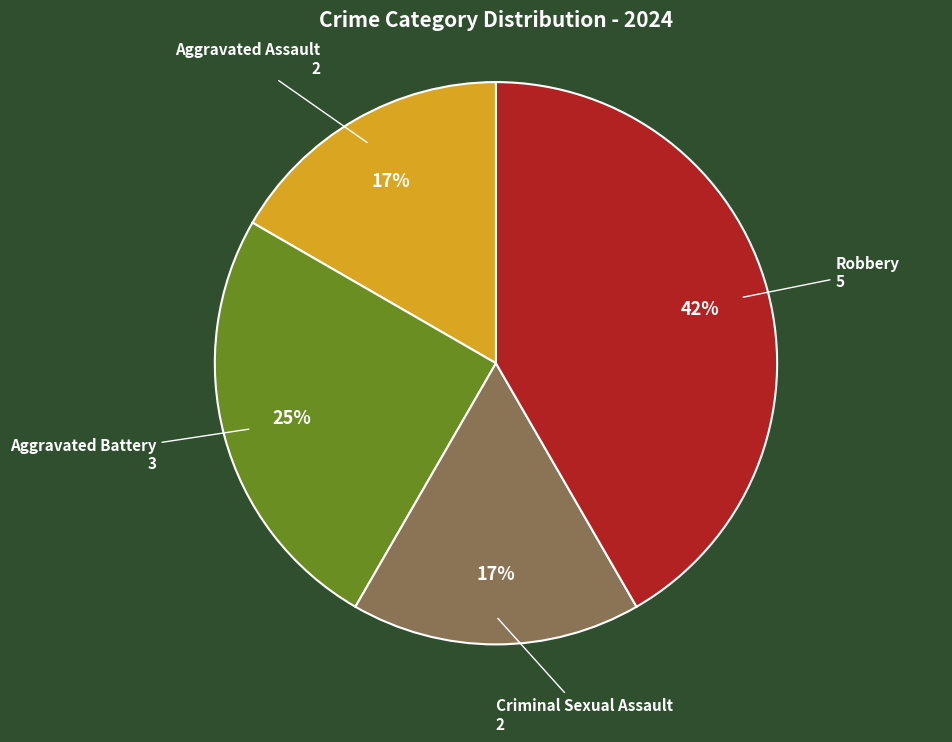

Combined, do Robbery and Aggravated Battery account for over 50%?

Yes